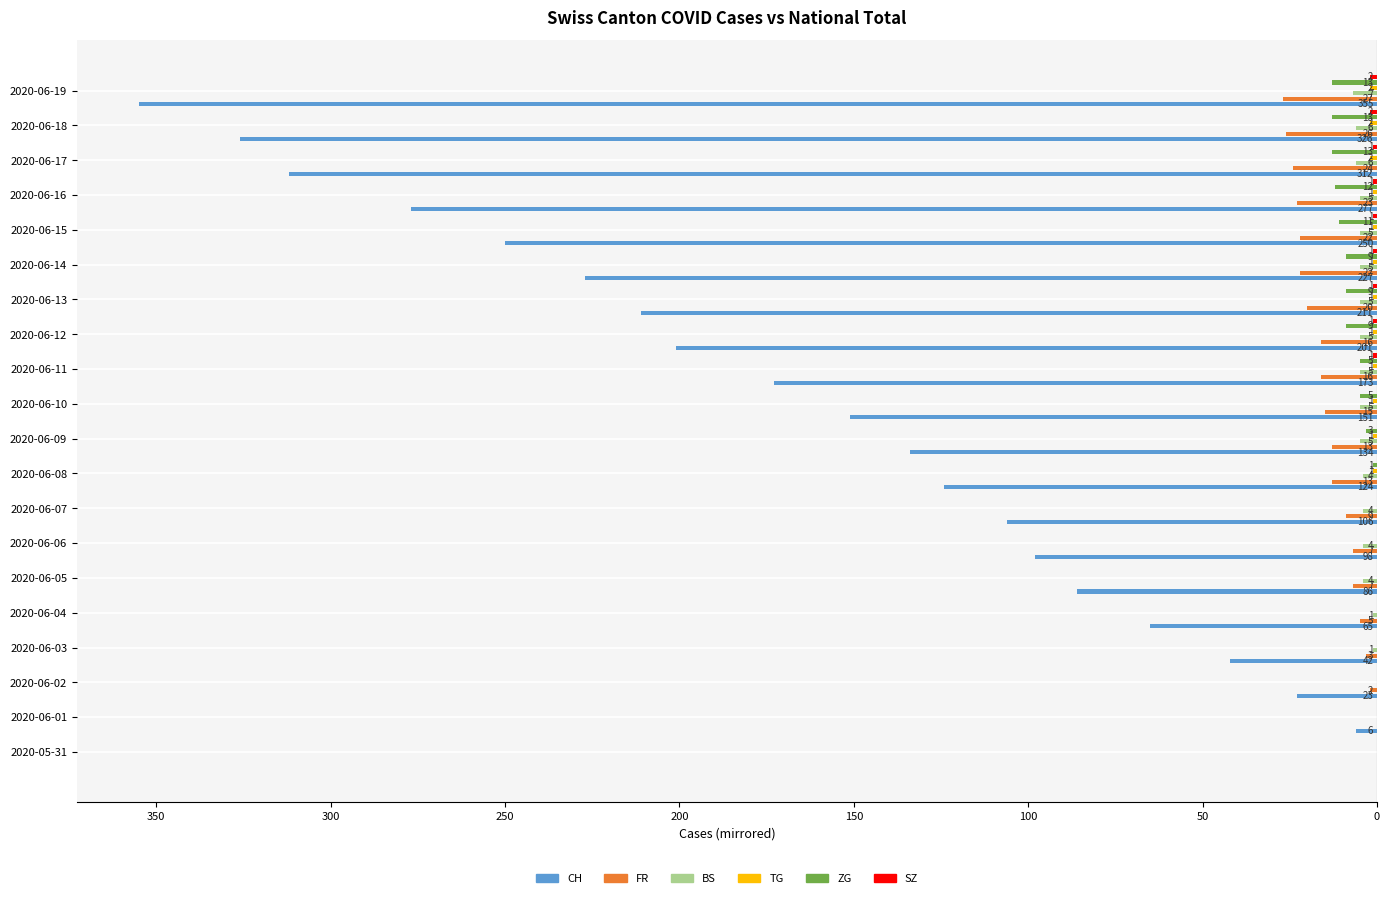

Reading left to right, list all the values displayed in this chart.

CH: 0	-6	-23	-42	-65	-86	-98	-106	-124	-134	-151	-173	-201	-211	-227	-250	-277	-312	-326	-355
FR: 0	0	-2	-3	-5	-7	-7	-9	-13	-13	-15	-16	-16	-20	-22	-22	-23	-24	-26	-27
BS: 0	0	0	-1	-1	-4	-4	-4	-4	-5	-5	-5	-5	-5	-5	-5	-5	-6	-6	-7
TG: 0	0	0	0	0	0	0	0	-1	-1	-1	-1	-1	-1	-1	-1	-1	-2	-2	-2
ZG: 0	0	0	0	0	0	0	0	-1	-3	-5	-5	-9	-9	-9	-11	-12	-13	-13	-13
SZ: 0	0	0	0	0	0	0	0	0	0	0	-1	-1	-1	-1	-1	-1	-1	-2	-2